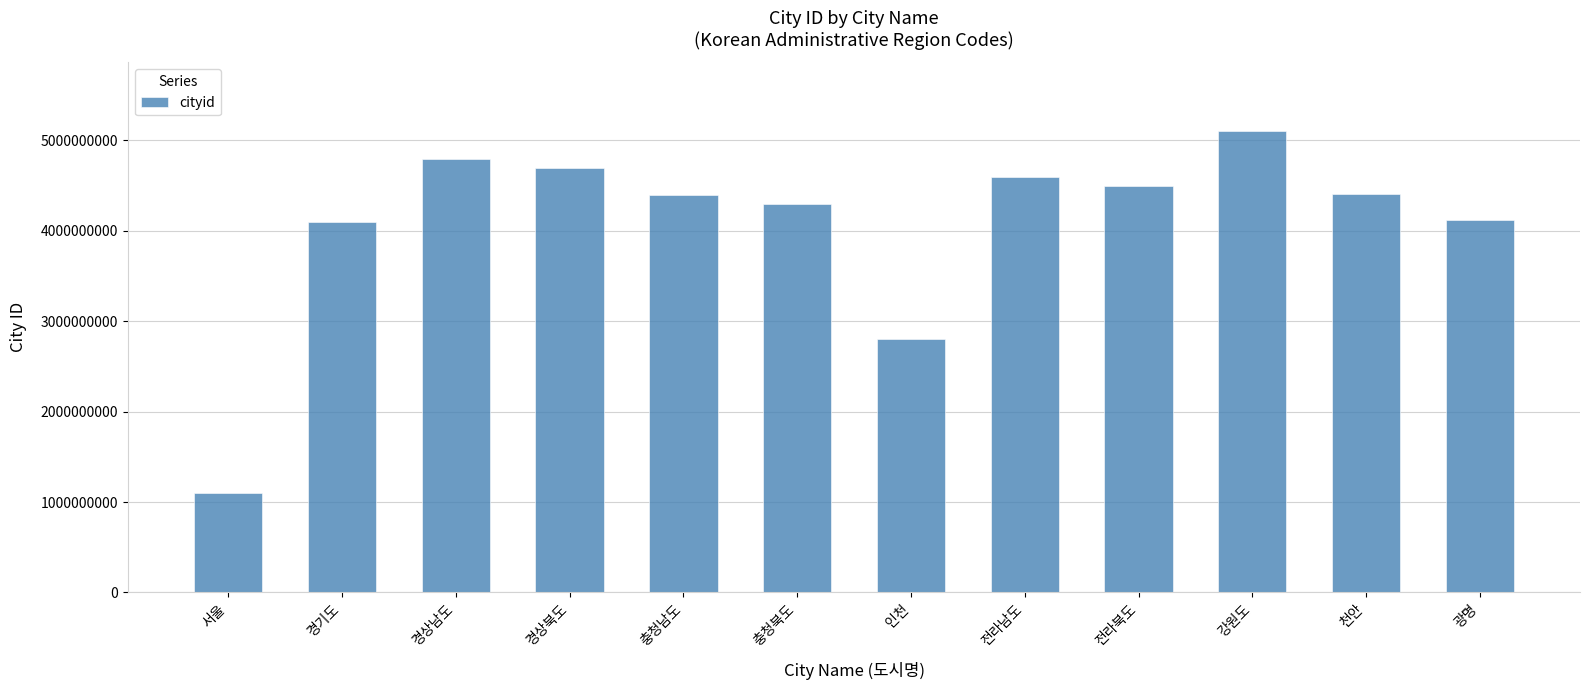

What is the sum of the values at 전라남도 and 천안?

9013100000